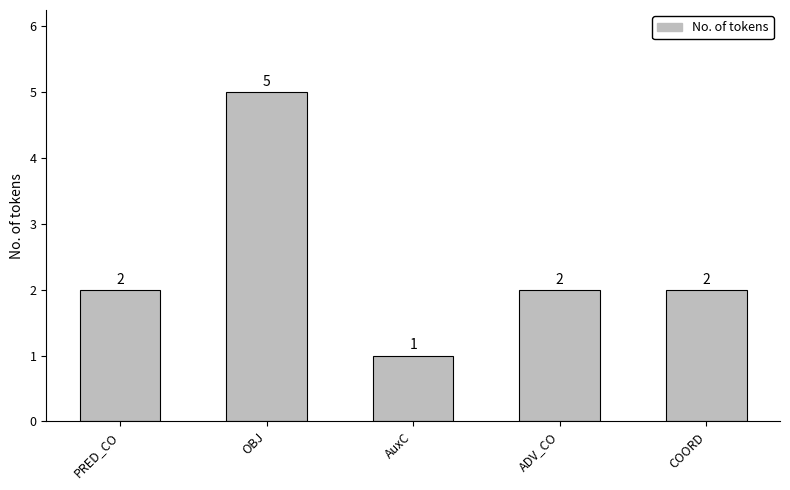

Reading left to right, what are all the values shown in this chart?

PRED_CO=2	OBJ=5	AuxC=1	ADV_CO=2	COORD=2